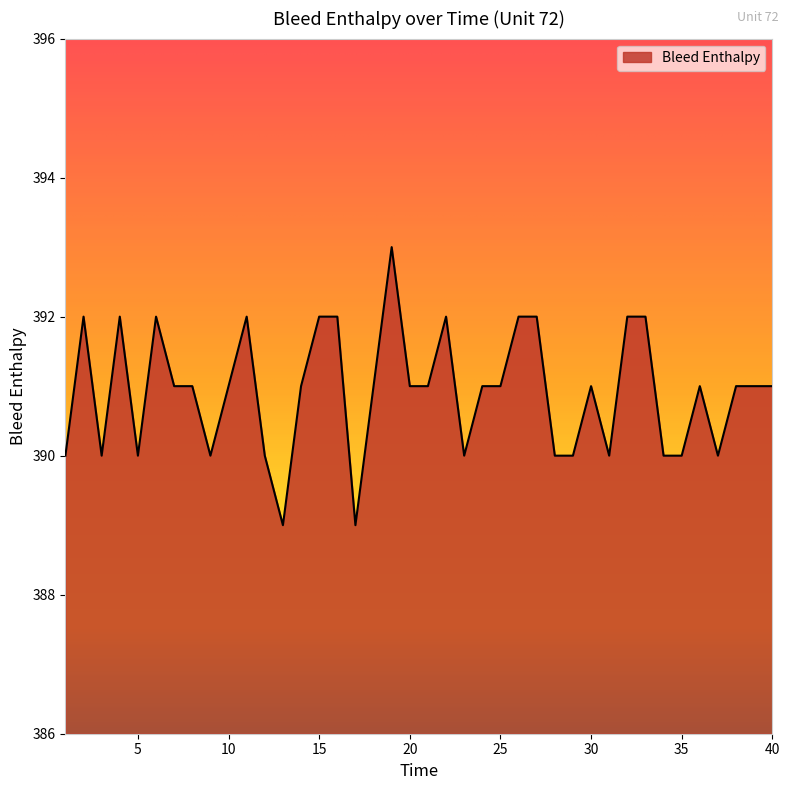

What is the difference between the maximum and minimum values?

4